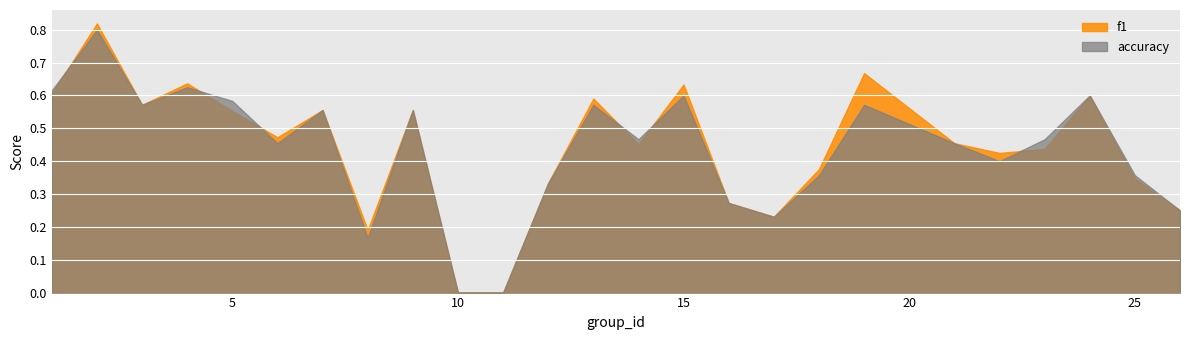

Which series changed the most between 14 and 15?

f1